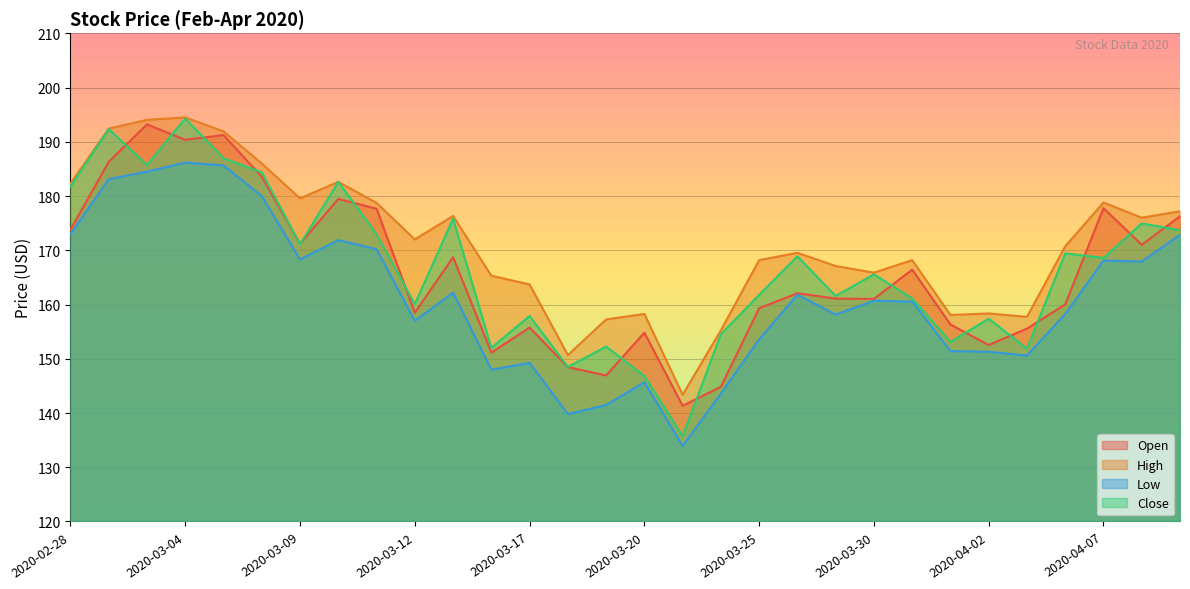

Rank the categories by Close value from lowest to highest.

2020-03-23, 2020-03-20, 2020-03-18, 2020-04-03, 2020-03-16, 2020-03-19, 2020-04-01, 2020-03-24, 2020-04-02, 2020-03-17, 2020-03-12, 2020-03-31, 2020-03-27, 2020-03-25, 2020-03-30, 2020-04-07, 2020-03-26, 2020-04-06, 2020-03-09, 2020-03-11, 2020-04-09, 2020-04-08, 2020-03-13, 2020-02-28, 2020-03-10, 2020-03-06, 2020-03-03, 2020-03-05, 2020-03-02, 2020-03-04